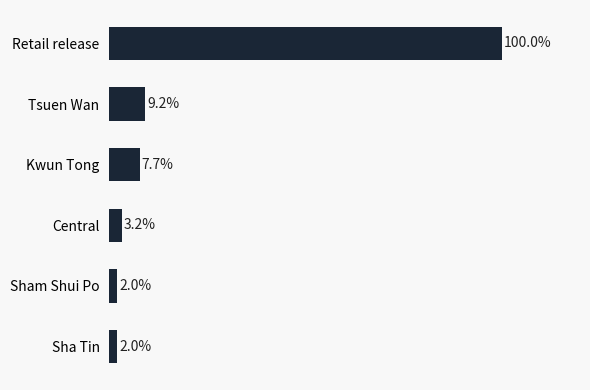

Where is the data nearest to the value 51?

Tsuen Wan